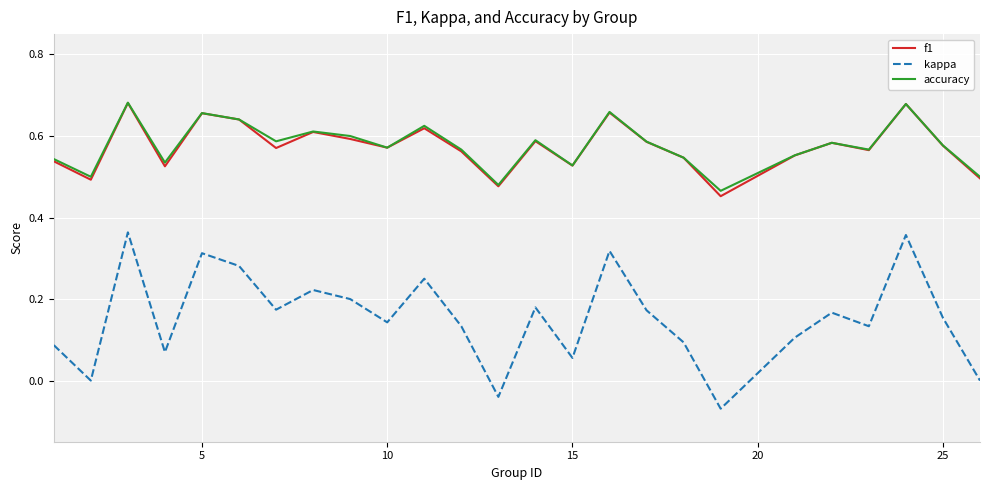

True or false: kappa and accuracy intersect in this chart.

False